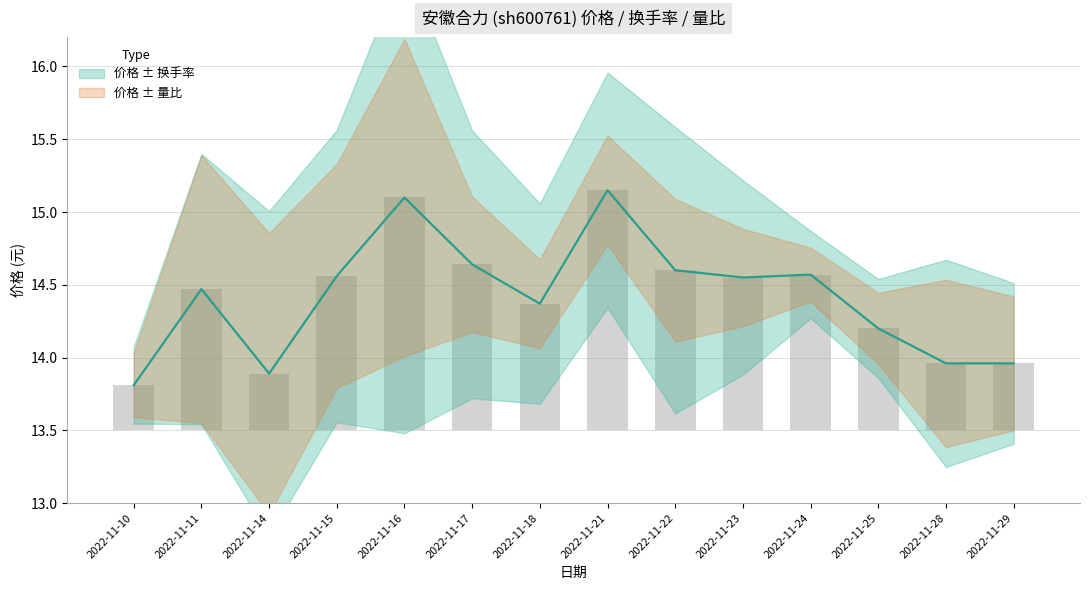

At 2022-11-14, list the series in order from smallest to largest.

量比, 换手率, 价格